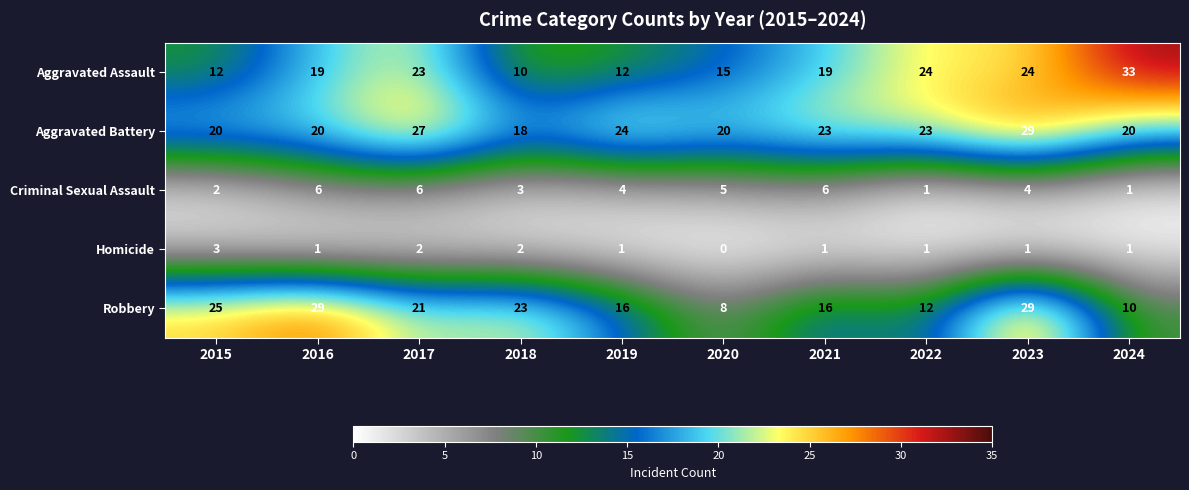

At which category does the chart reach its peak across all series?

2024